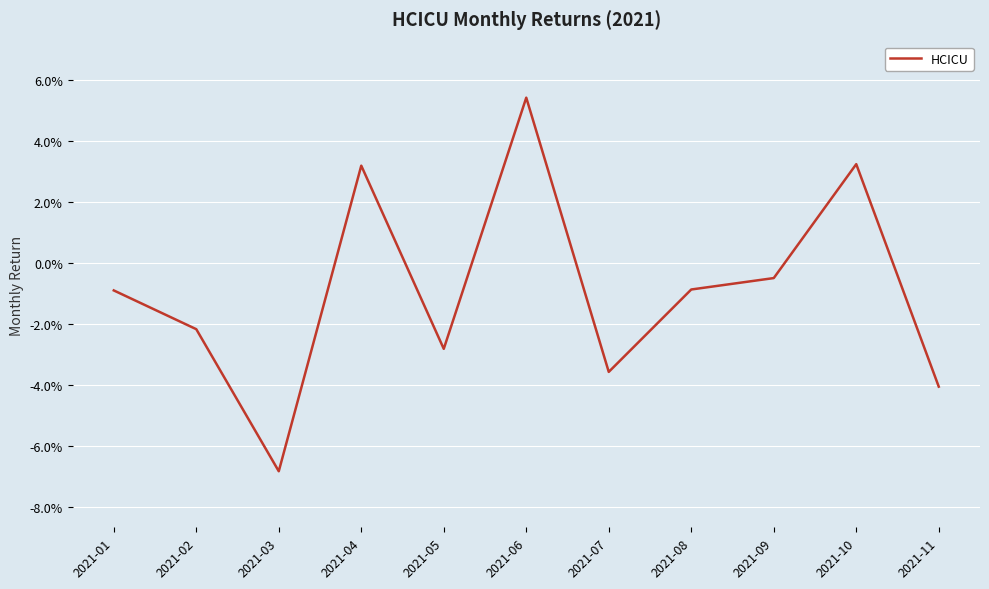

Is this an area chart (filled region under the line)?

No